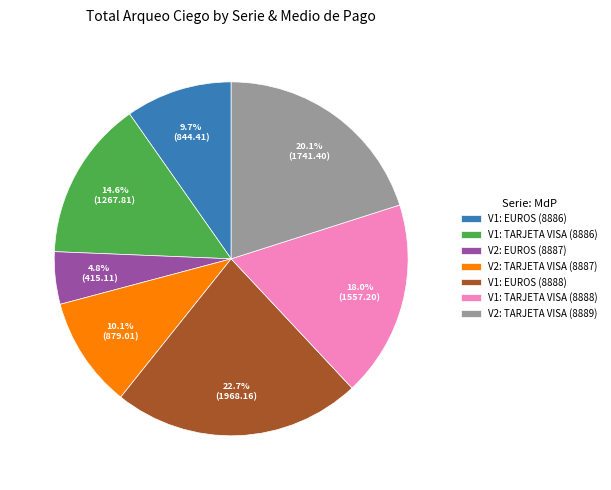

To the nearest percent, what is the difference between the V2: EUROS (8887) and V2: TARJETA VISA (8887) slice percentages?

5%